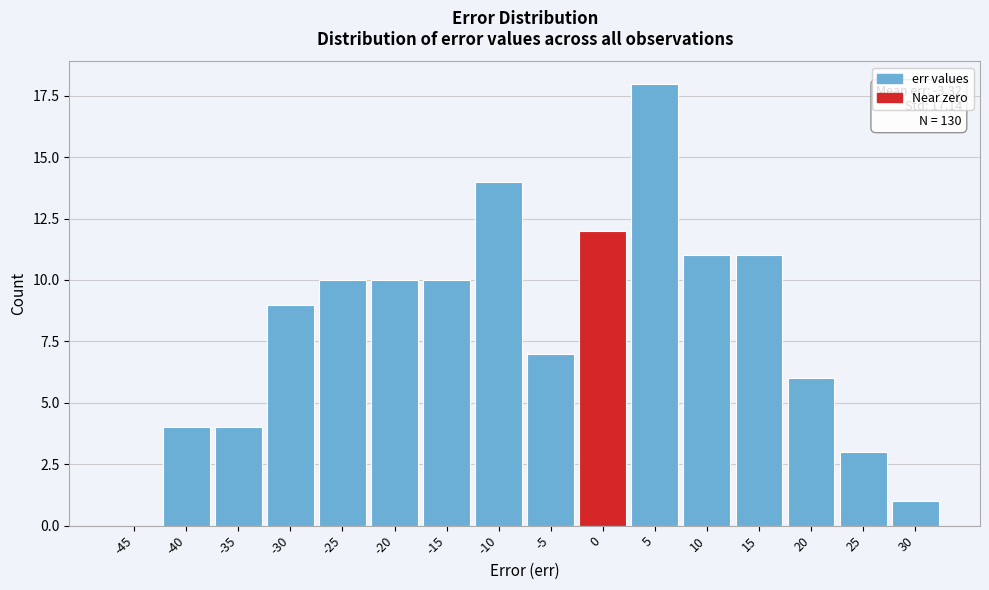

Reading left to right, what are all the values shown in this chart?

-45=0	-40=4	-35=4	-30=9	-25=10	-20=10	-15=10	-10=14	-5=7	0=12	5=18	10=11	15=11	20=6	25=3	30=1